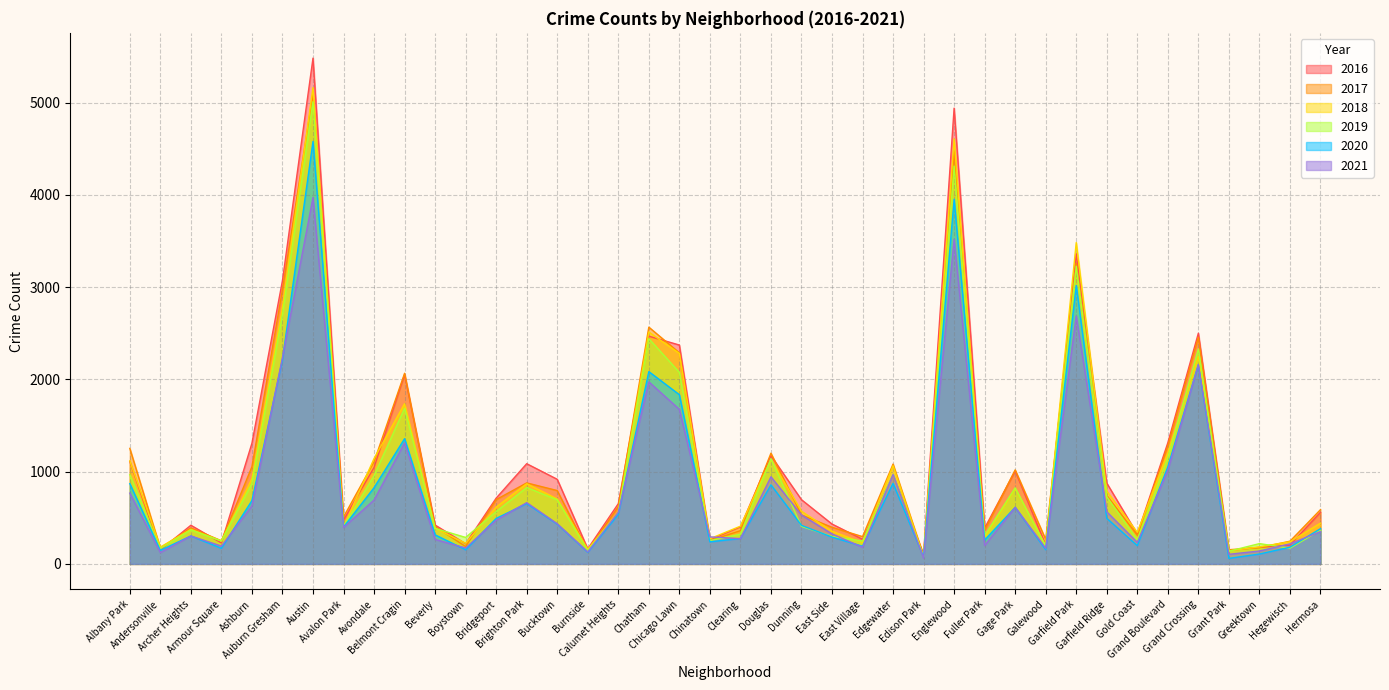

At Chicago Lawn, list the series in order from smallest to largest.

2021, 2020, 2019, 2018, 2017, 2016